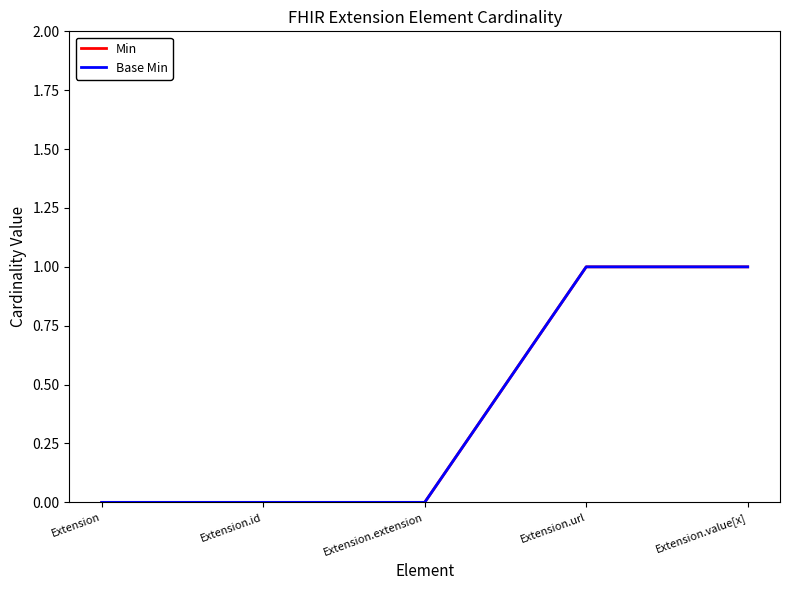

How many lines are shown in the chart?

2